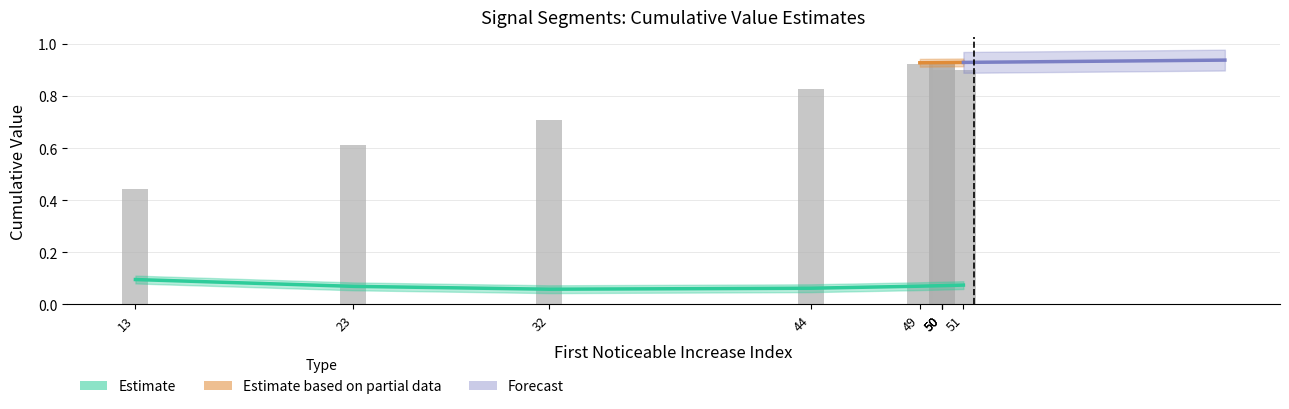

Which category has the lowest value across all series?

44